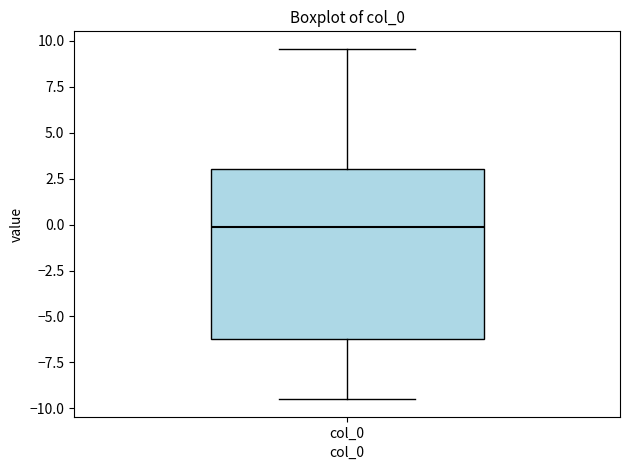

Where is the lower edge of the box for col_0 on the y-axis? The values are not printed on the chart, so give them approximately, as read against the axis.

-6.0